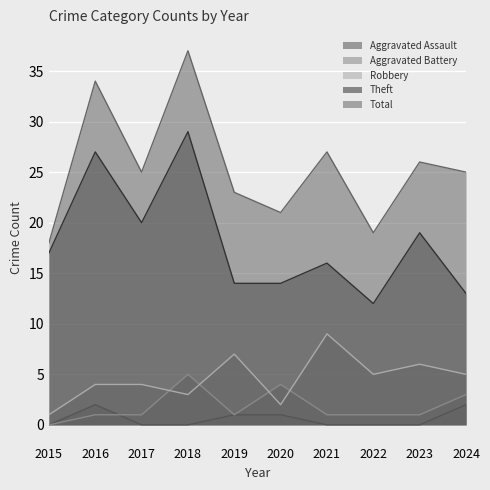

Between 2016 and 2022, which series saw the biggest shift?

Theft